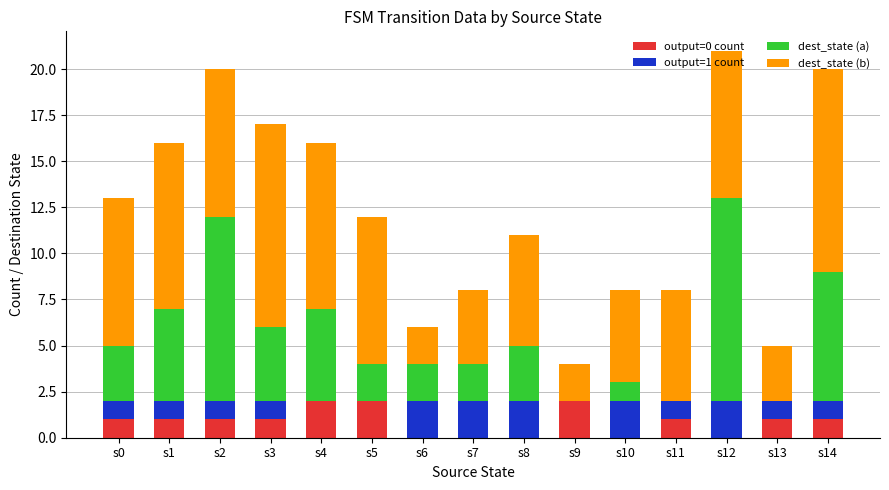

How many distinct data groups are displayed?

4